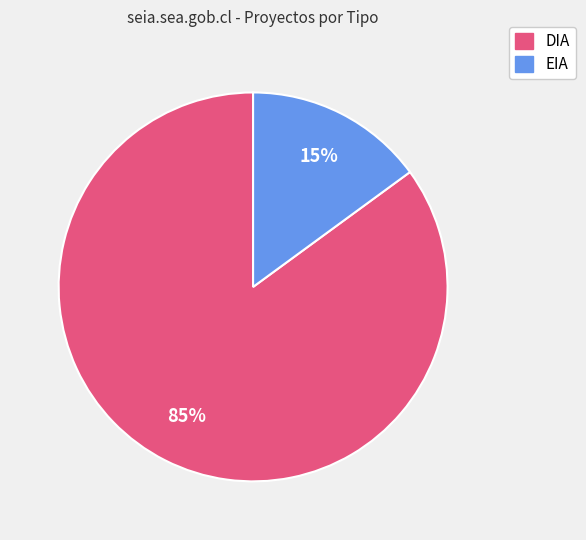

Between DIA and EIA, which is larger?

DIA